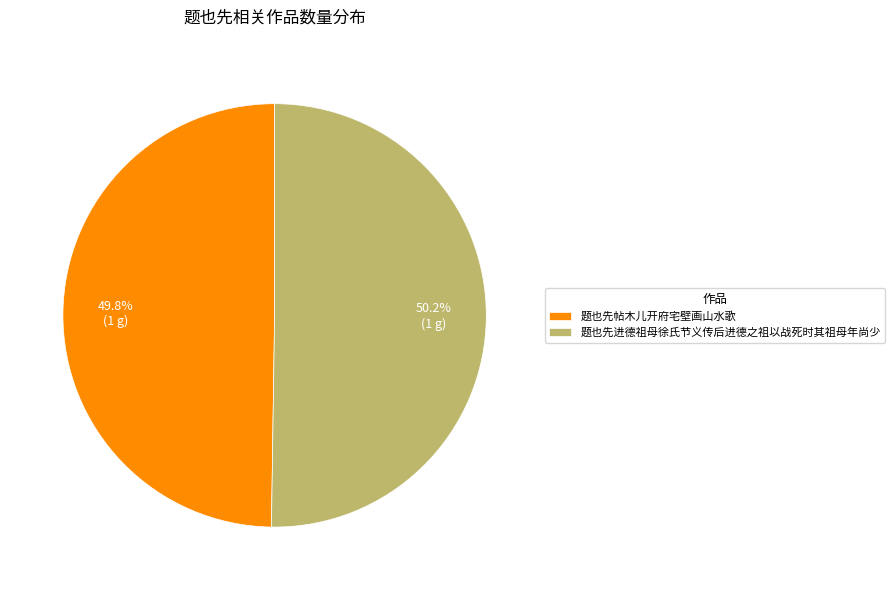

Do 题也先进德祖母徐氏节义传后进德之祖以战死时其祖母年尚少 and 题也先帖木儿开府宅壁画山水歌 together represent more than half of the pie?

Yes